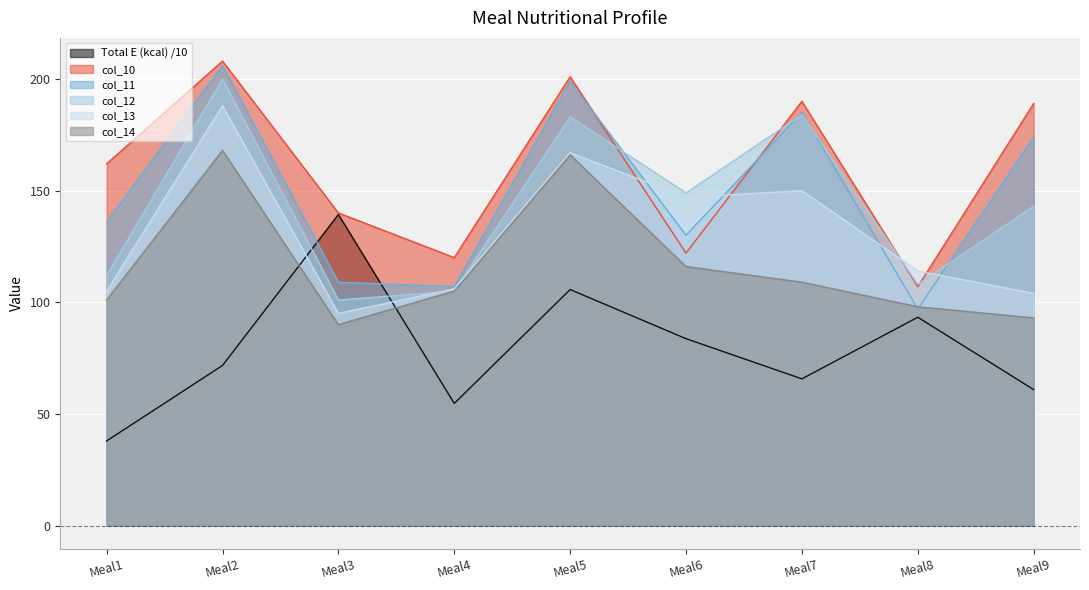

What is the maximum value for col_13?

188.0